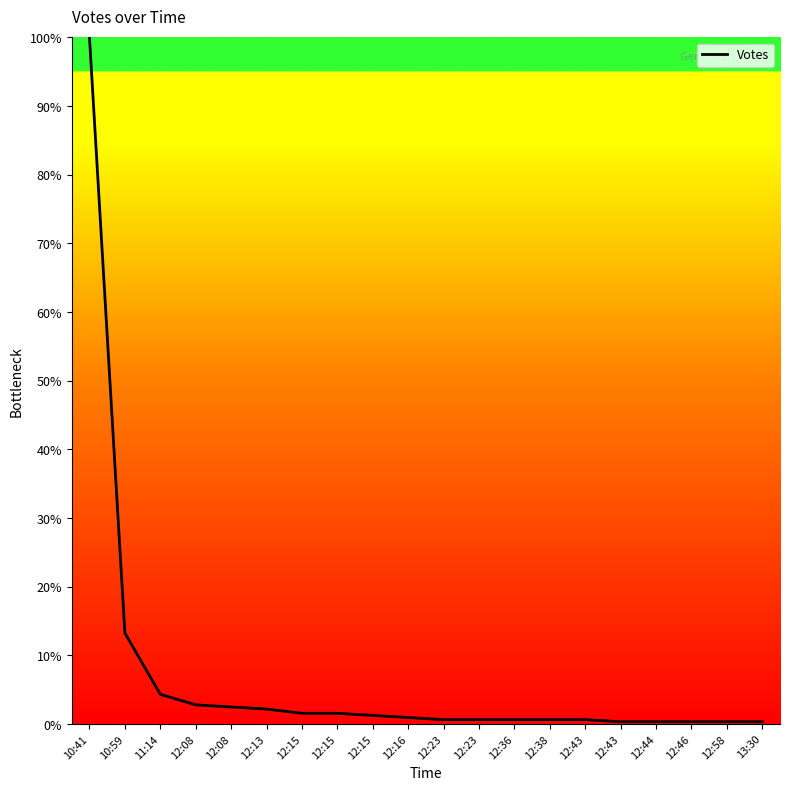

List the labels in order of value, largest first.

10:41, 10:59, 11:14, 12:08, 12:08, 12:13, 12:15, 12:15, 12:15, 12:16, 12:23, 12:23, 12:36, 12:38, 12:43, 12:43, 12:44, 12:46, 12:58, 13:30